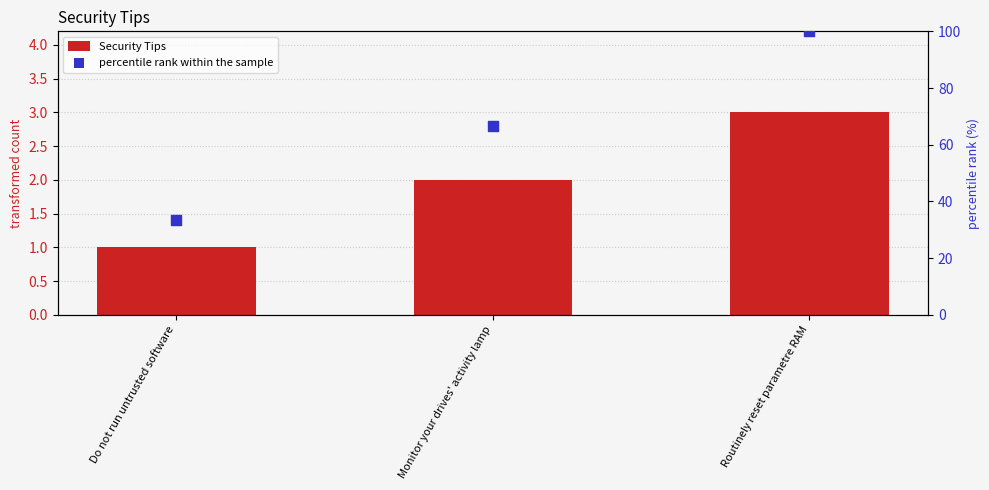

At how many categories does at least one series exceed 38?

2